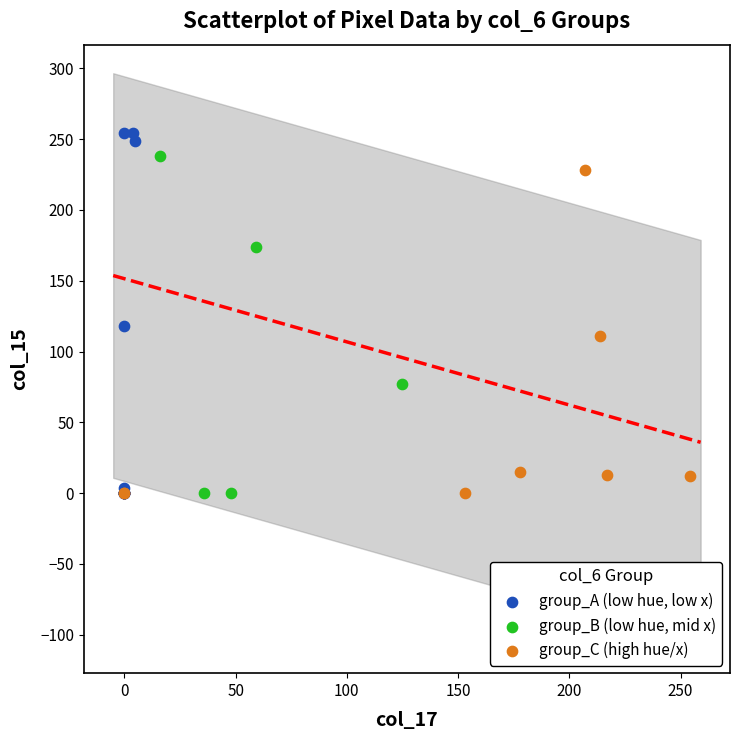

Which series has the largest Y range (max minus min)?

group_A (low hue, low x)